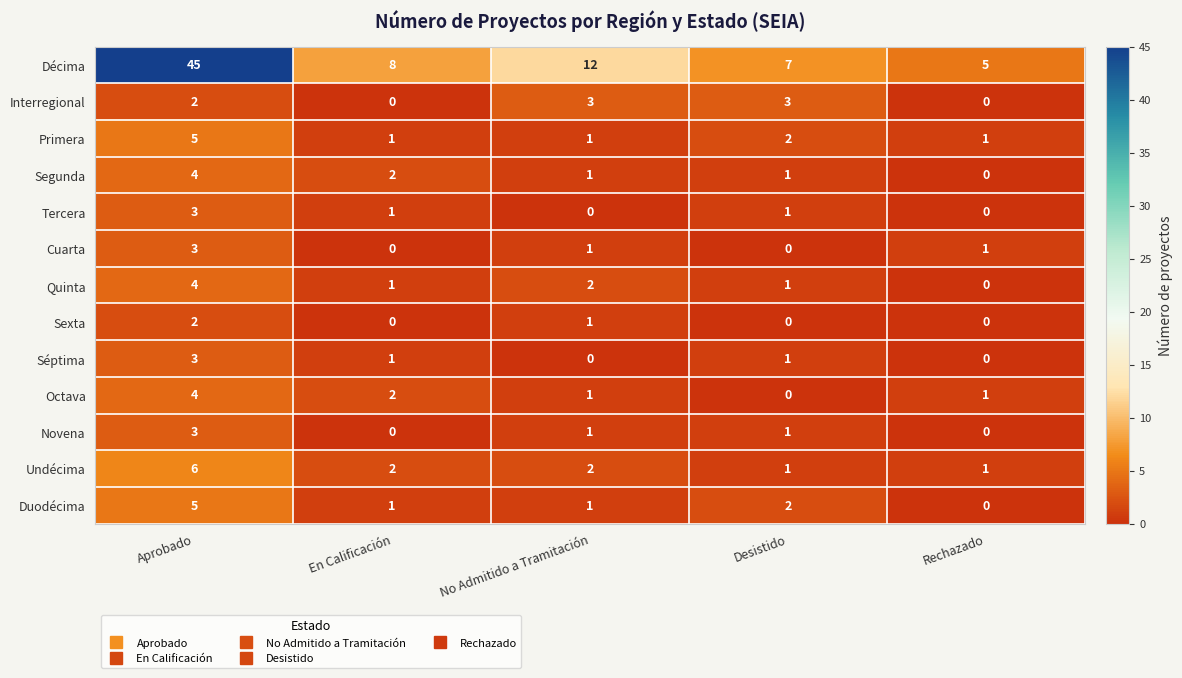

What is the difference between the maximum and minimum values in the Primera series?

4